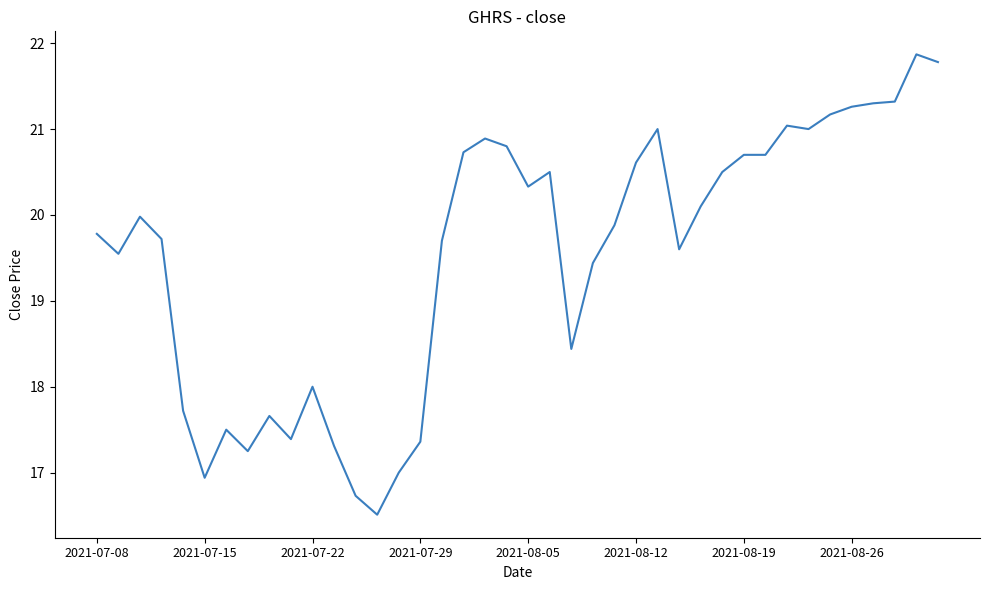

Is this an area chart (filled region under the line)?

No